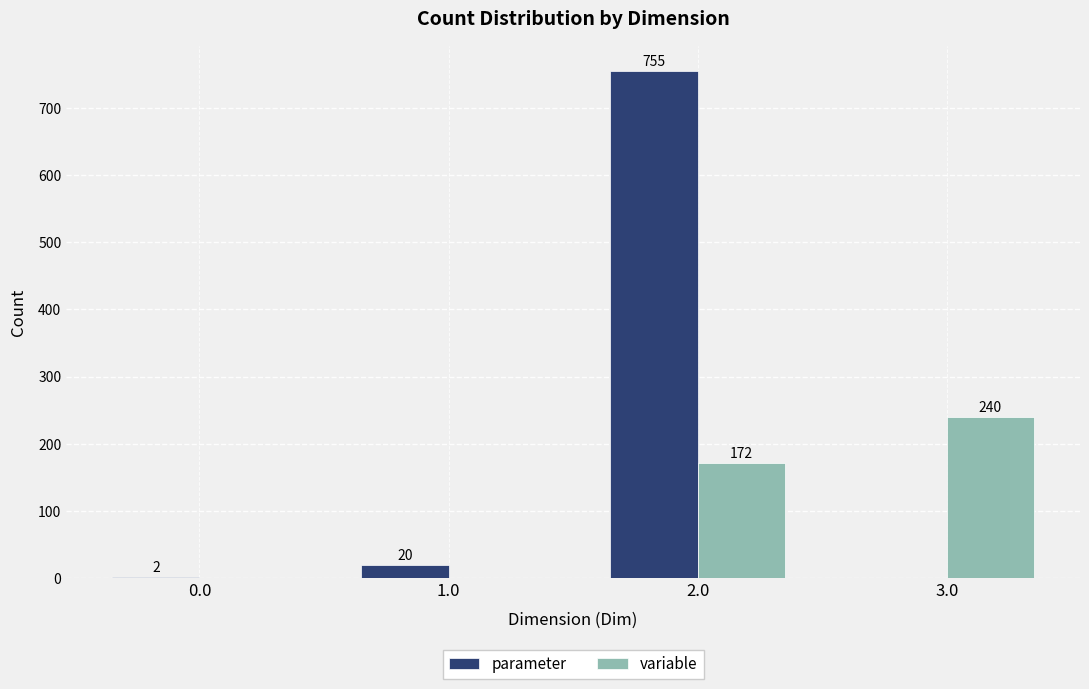

At which category does the chart reach its peak across all series?

2.0